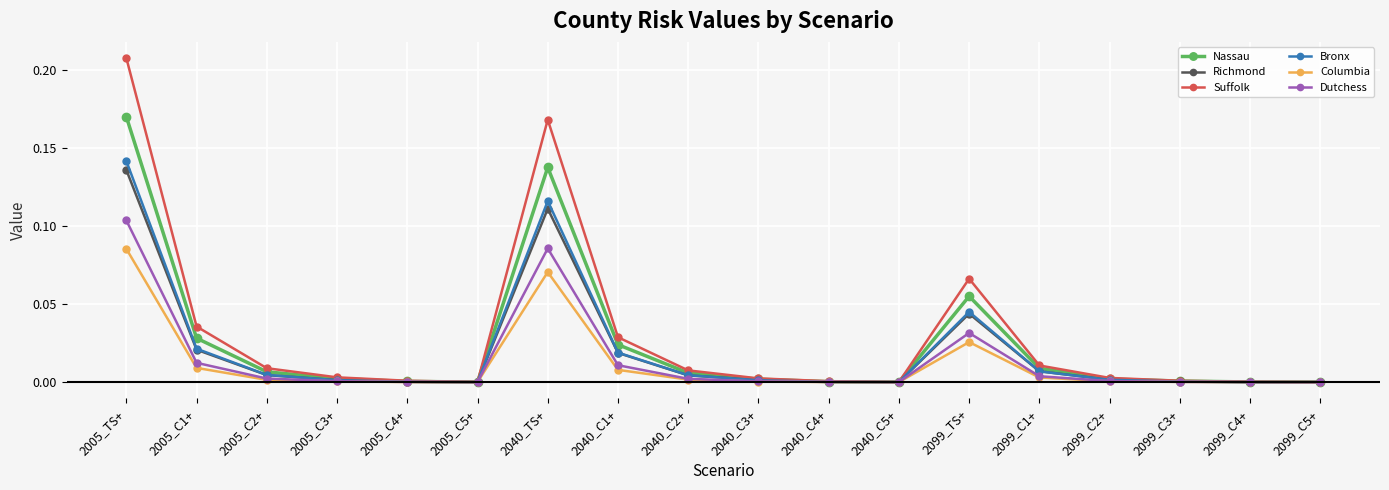

What is the label of the 2nd point from the right?

2099_C4+